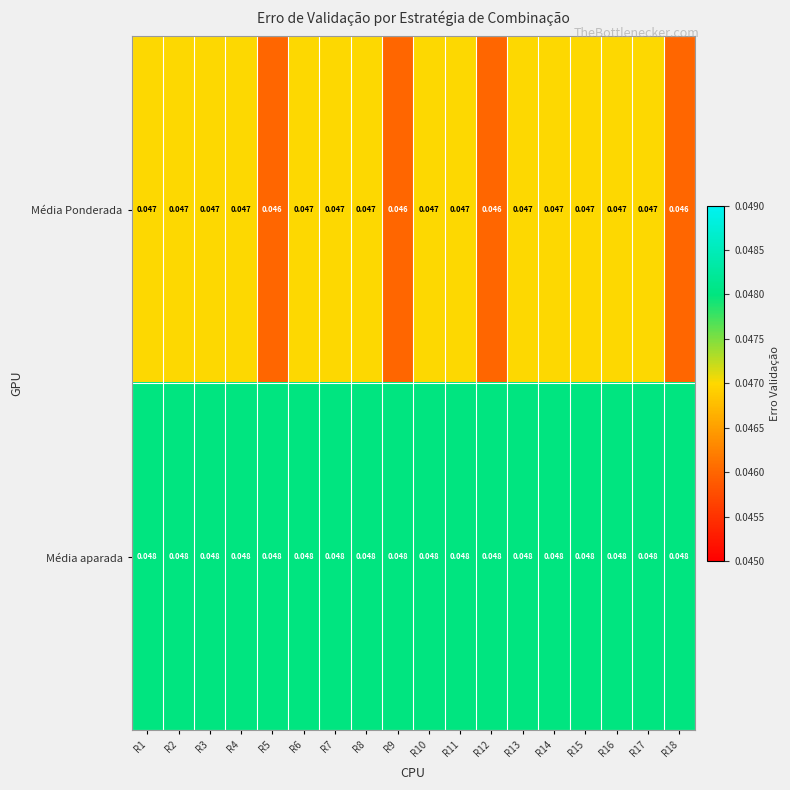

Which series has the largest total across all categories?

Média aparada